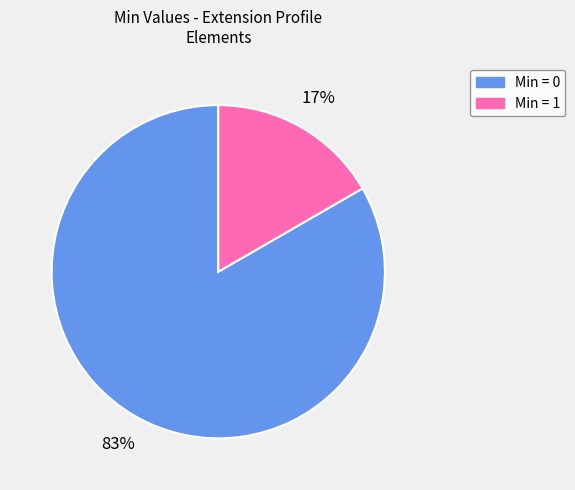

How many slices are in this pie chart?

2